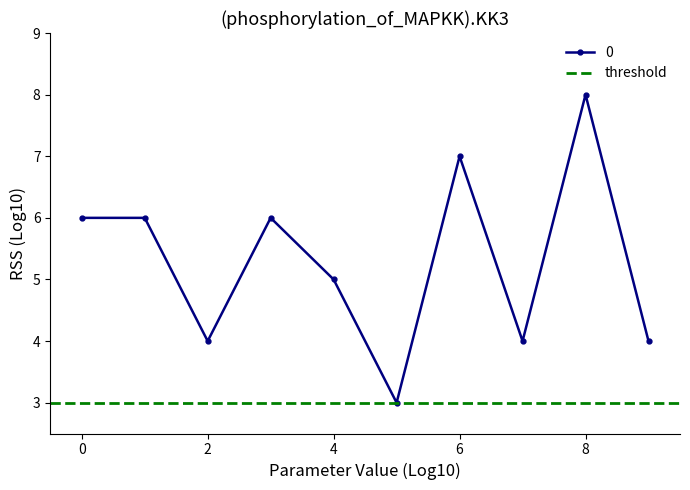

What is the difference between the maximum and minimum values?

5